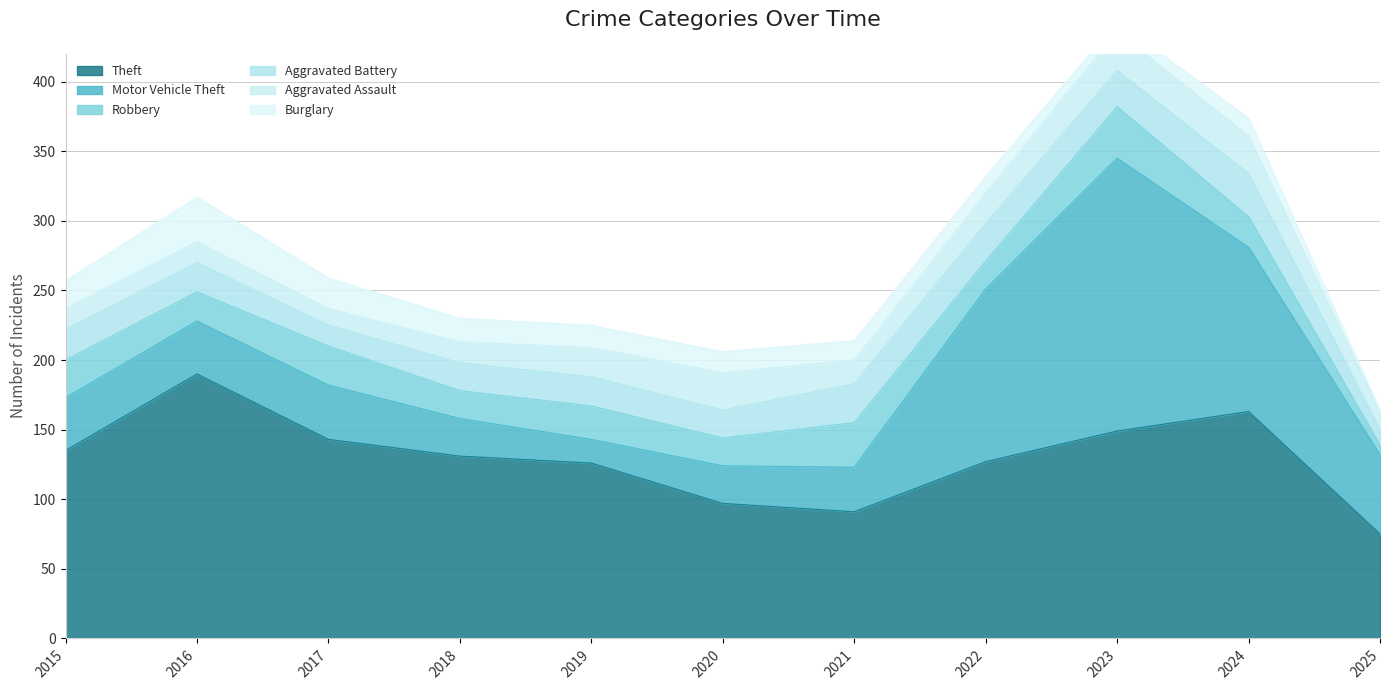

How many values in the Aggravated Battery series are below 21?

4